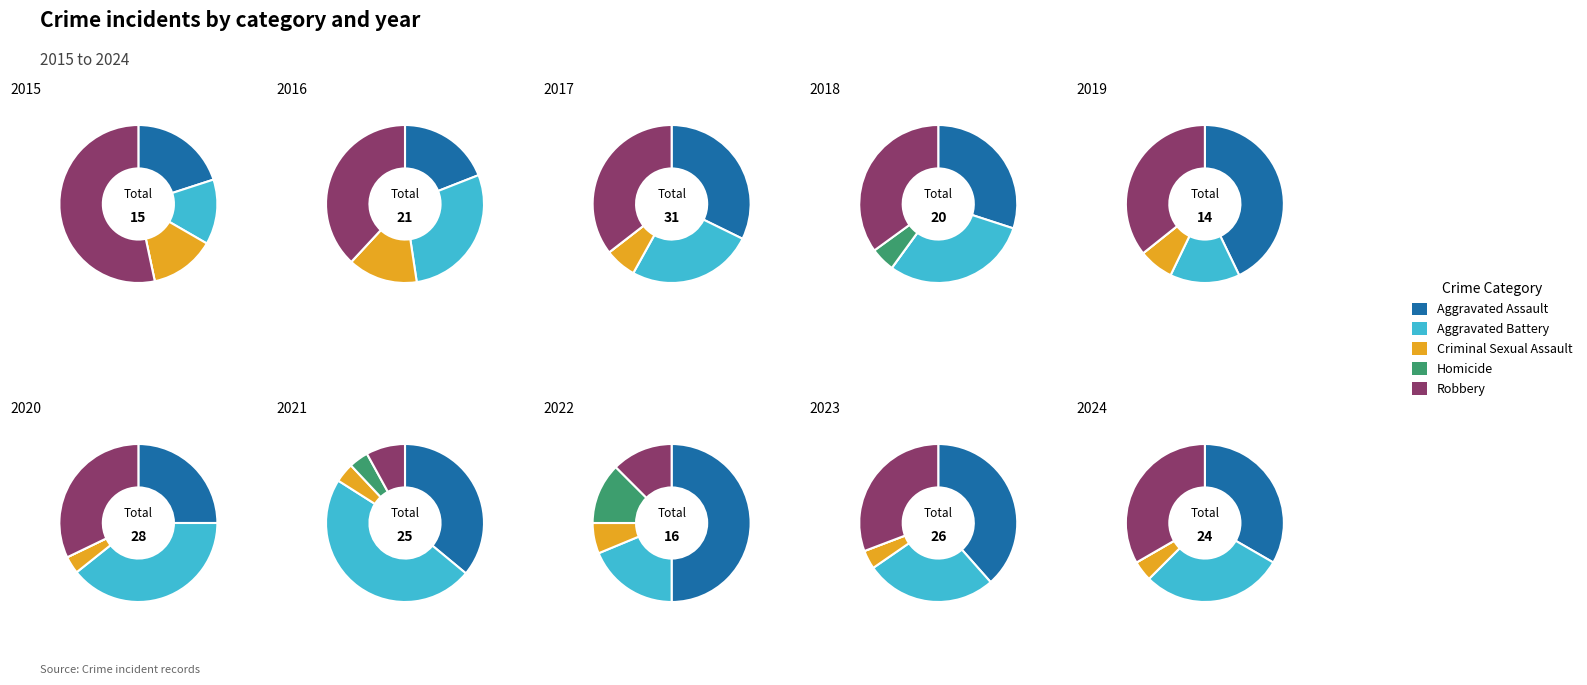

At 7, list the series in order from largest to smallest.

Aggravated Assault, Aggravated Battery, Homicide, Robbery, Criminal Sexual Assault